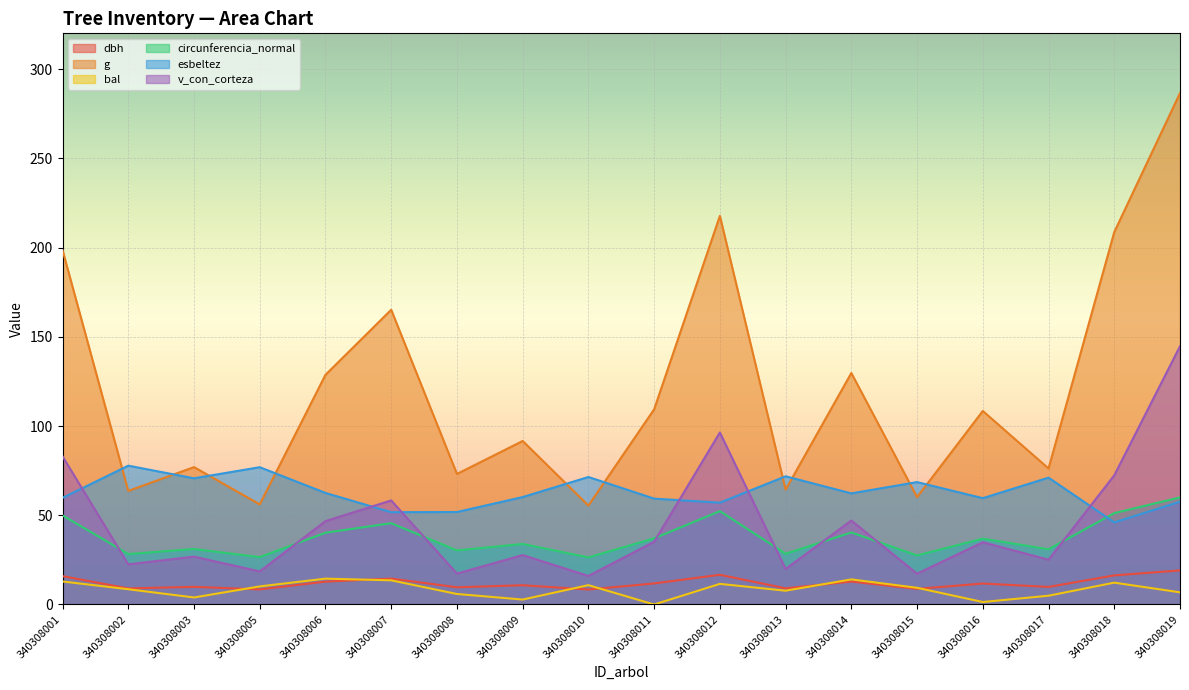

What is the difference between the highest and lowest values at 340308014?

116.8